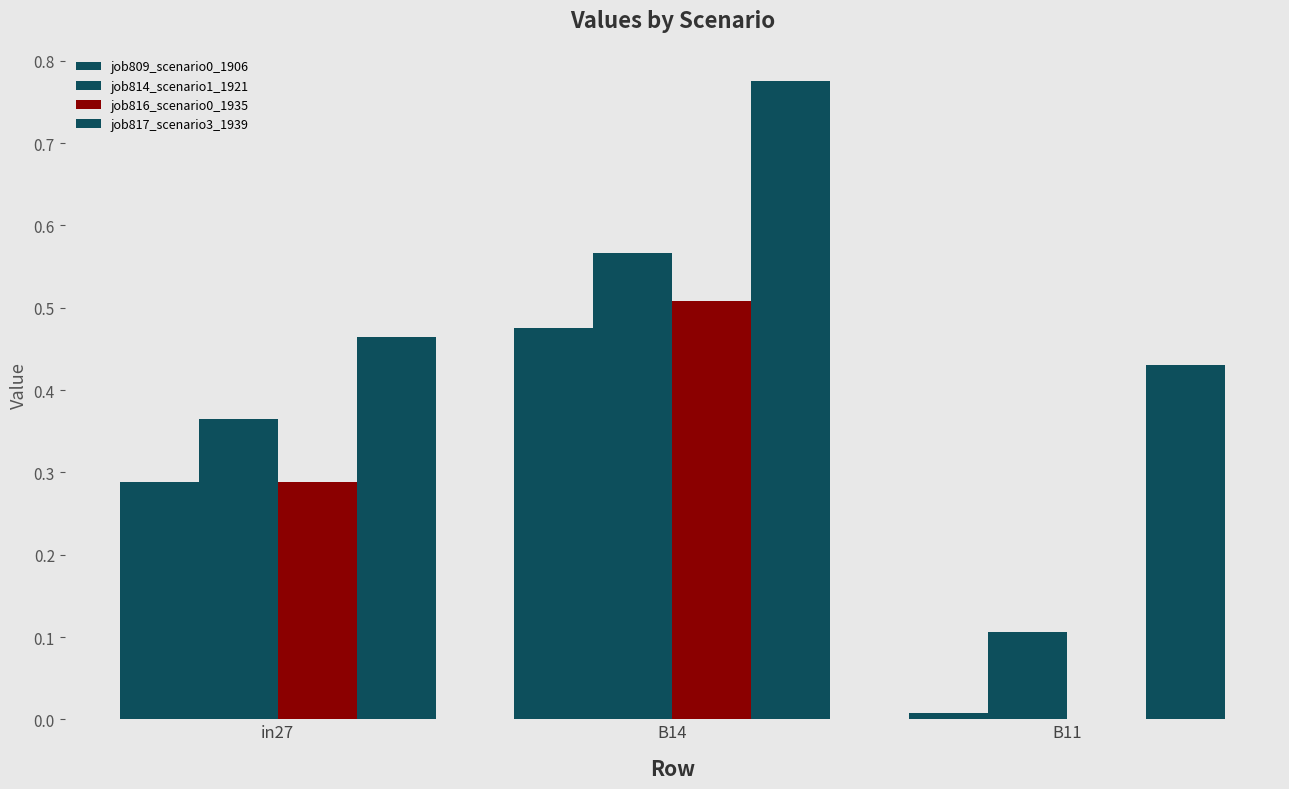

What position from the right is in27?

3